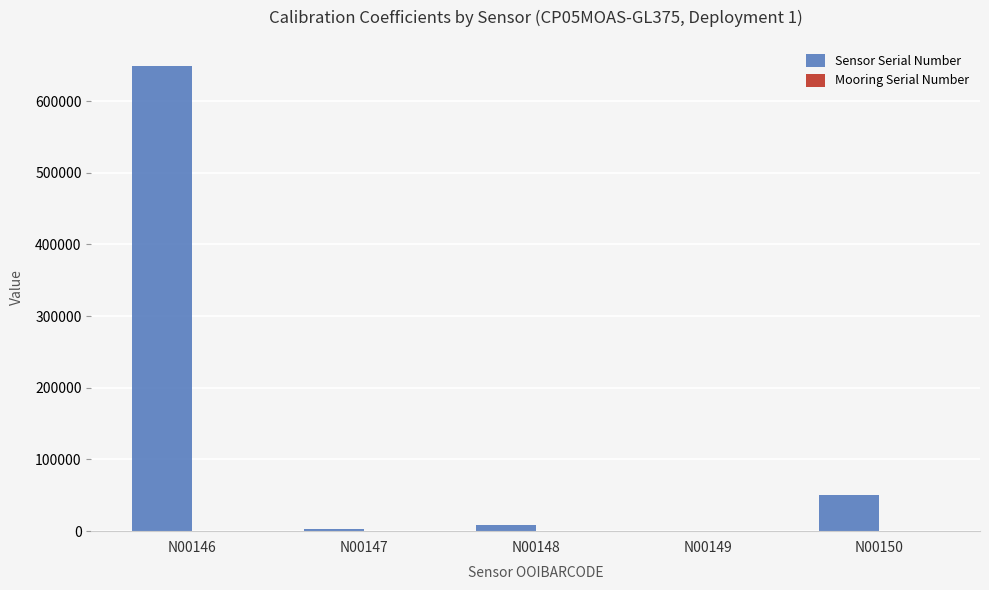

Between N00146 and N00150, which series saw the biggest shift?

Sensor Serial Number